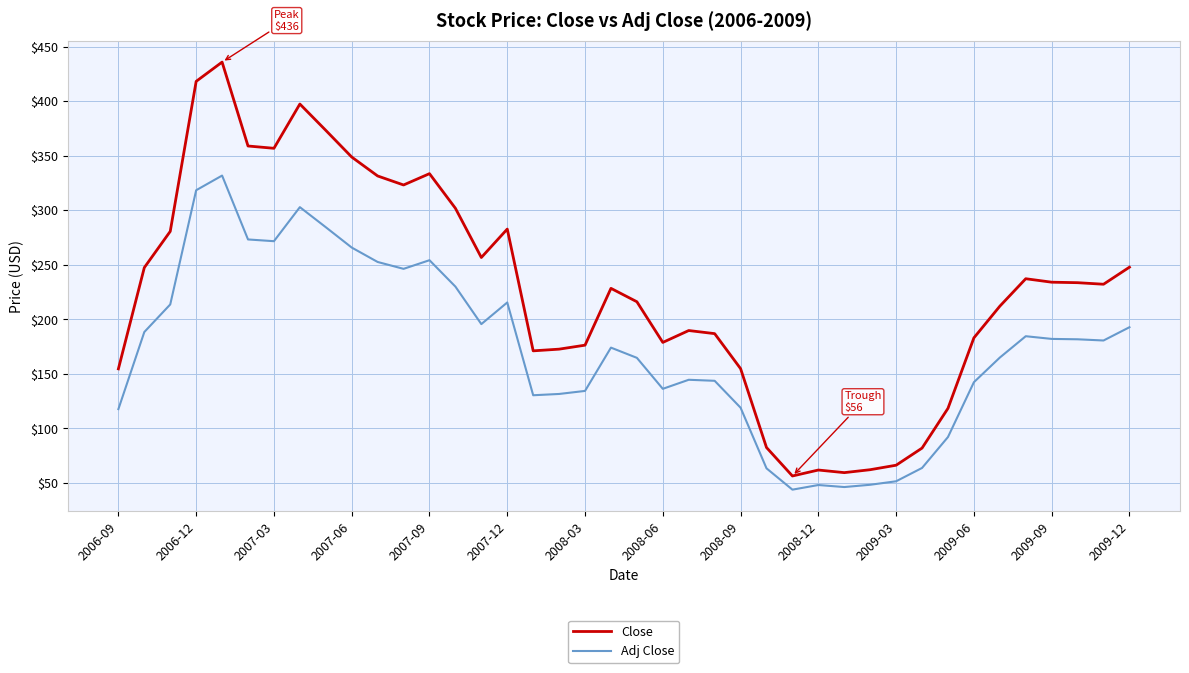

List the series in order of their peak value, highest first.

Close, Adj Close